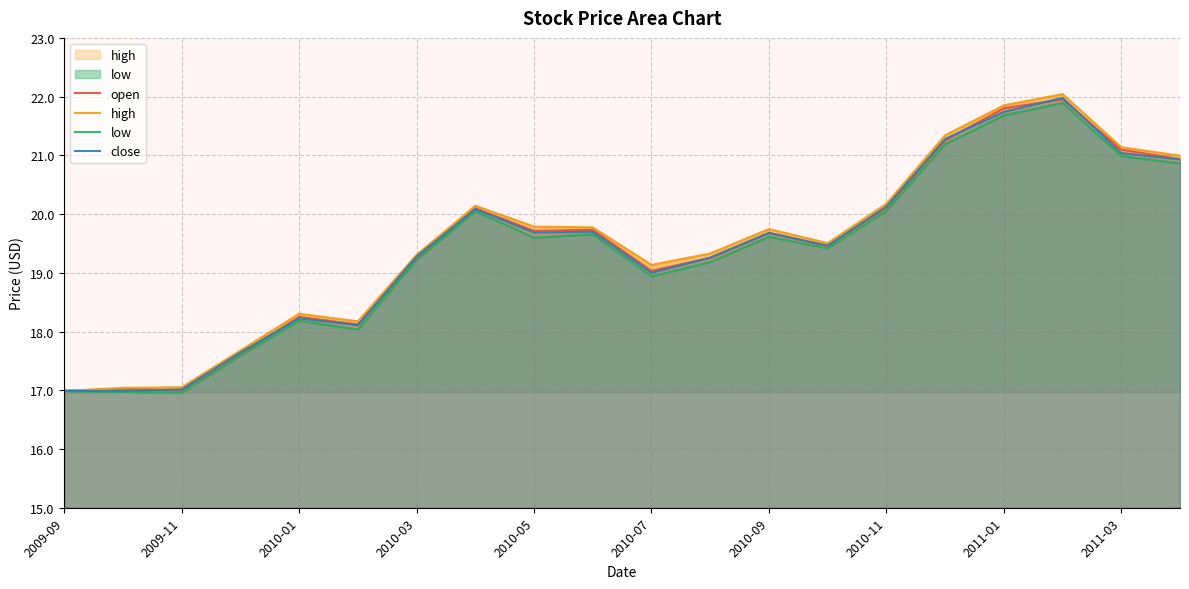

Does the chart display data point markers on the line(s)?

No